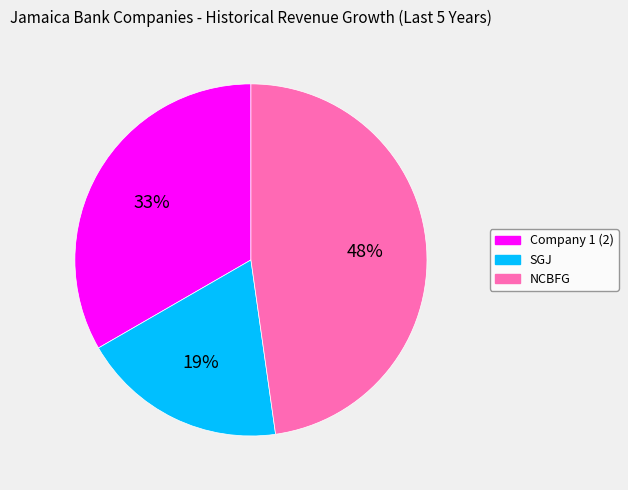

Is there any slice that represents more than half of the pie?

No